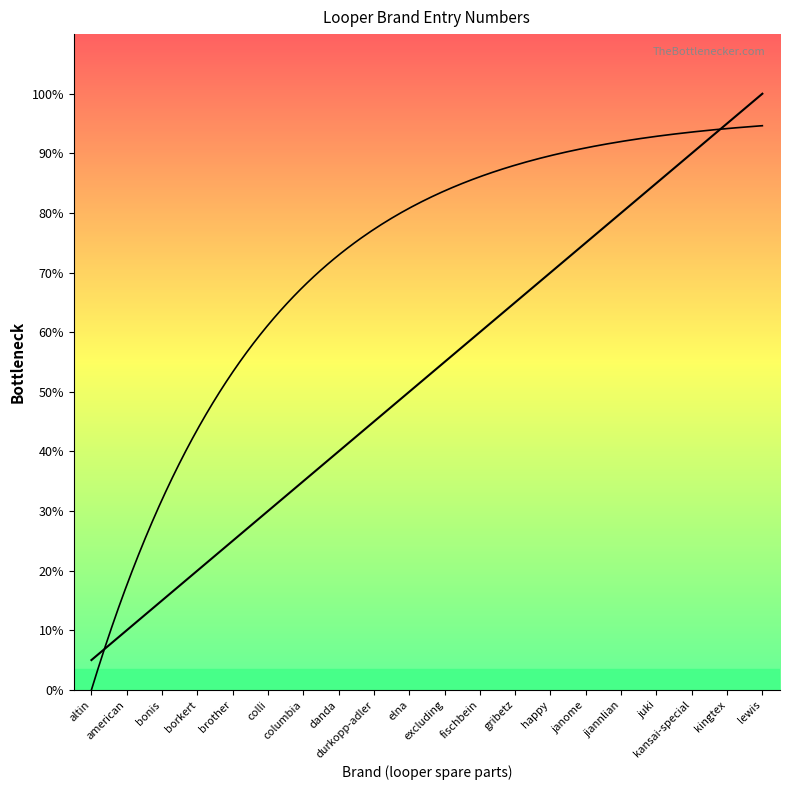

List the labels in order of value, smallest first.

altin, american, bonis, borkert, brother, colli, columbia, danda, durkopp-adler, elna, excluding, fischbein, gribetz, happy, janome, jiannlian, juki, kansai-special, kingtex, lewis